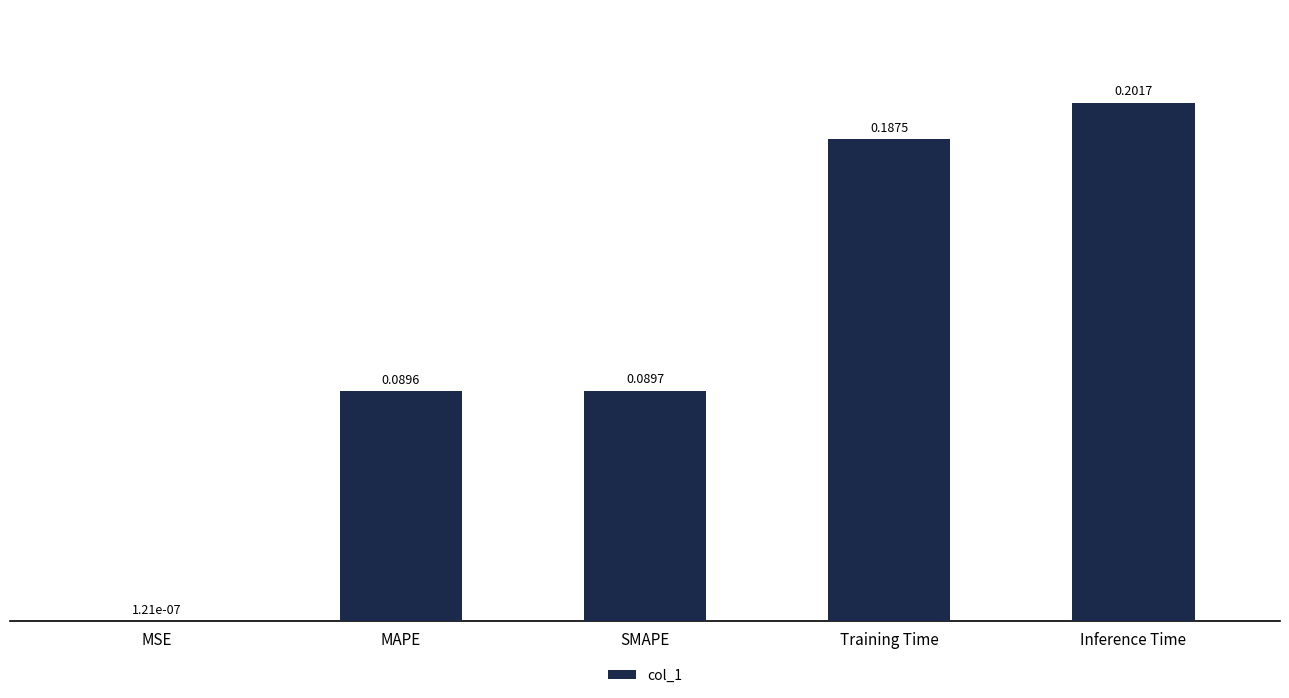

Where is the data nearest to the value 0?

MSE